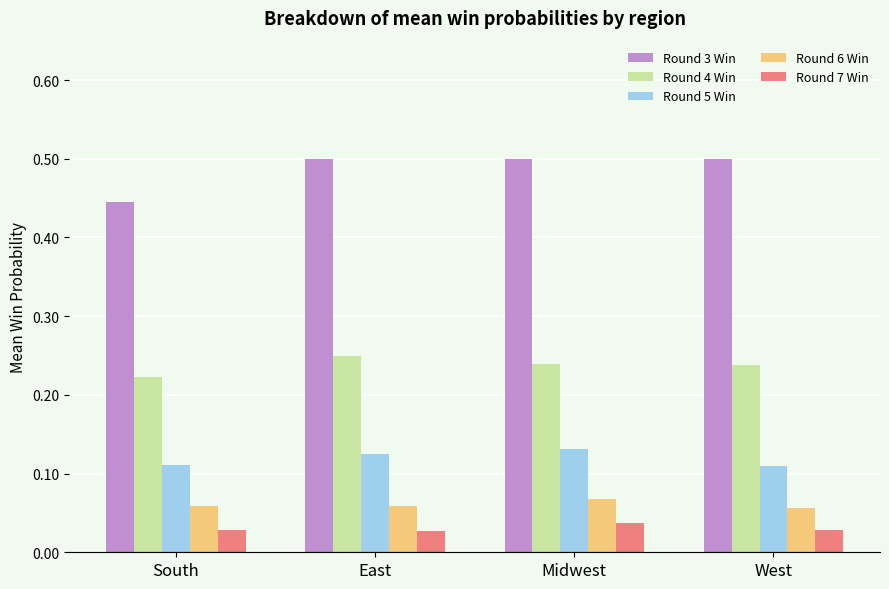

Which series has the largest total across all categories?

Round 3 Win